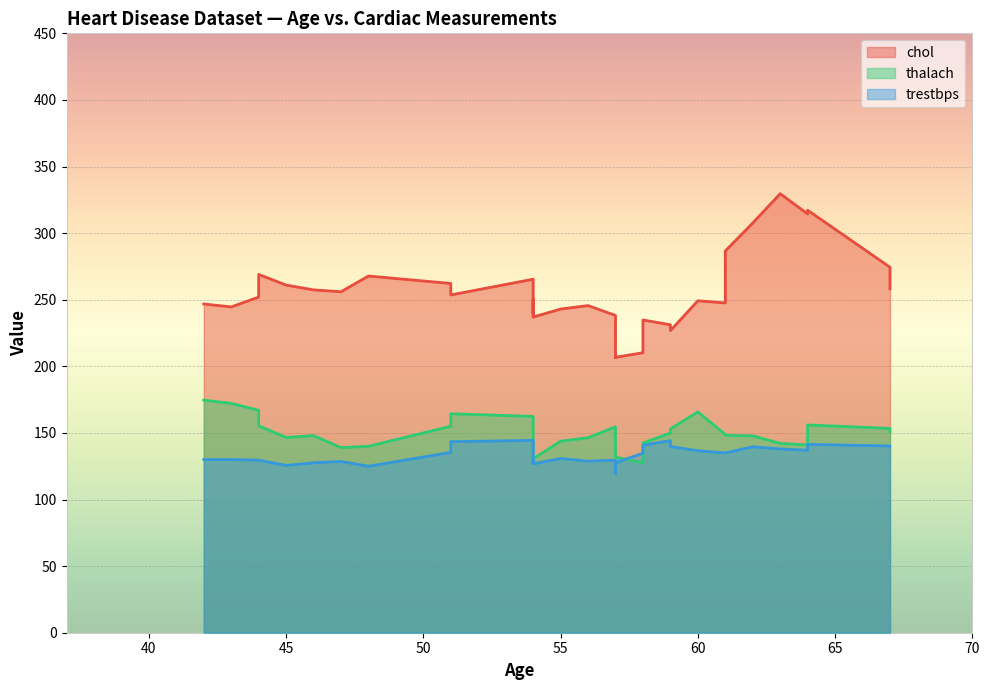

At how many categories does at least one series exceed 132?

39